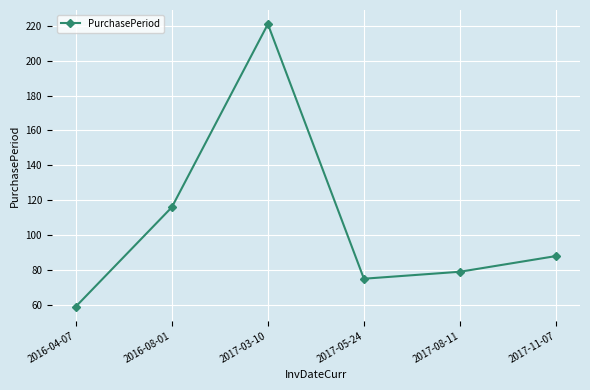

Which label corresponds to the largest value in the chart?

2017-03-10